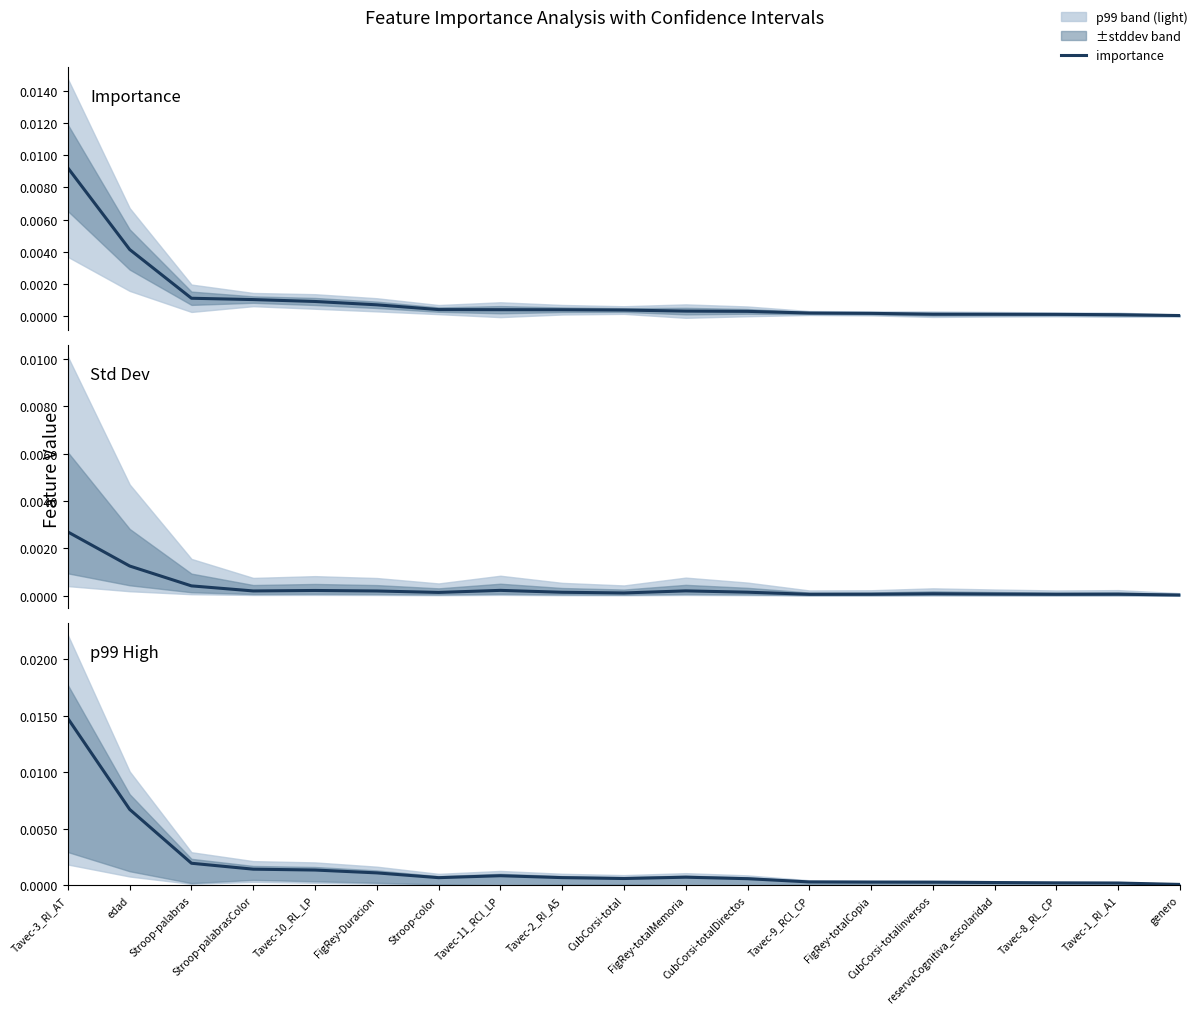

At which category does p99_high reach its first local peak?

Tavec-11_RCl_LP